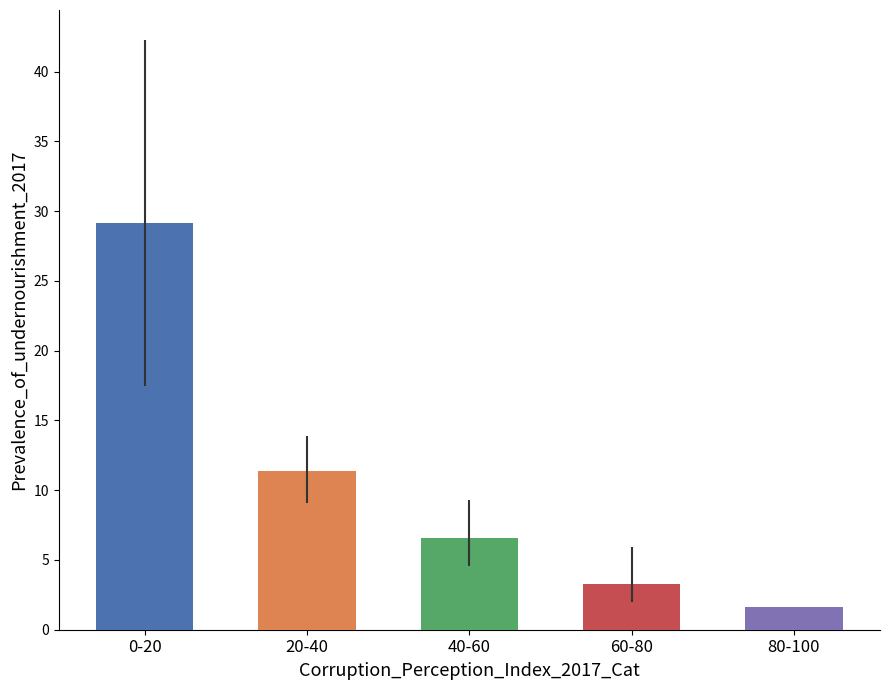

What is the smallest value displayed?

1.6